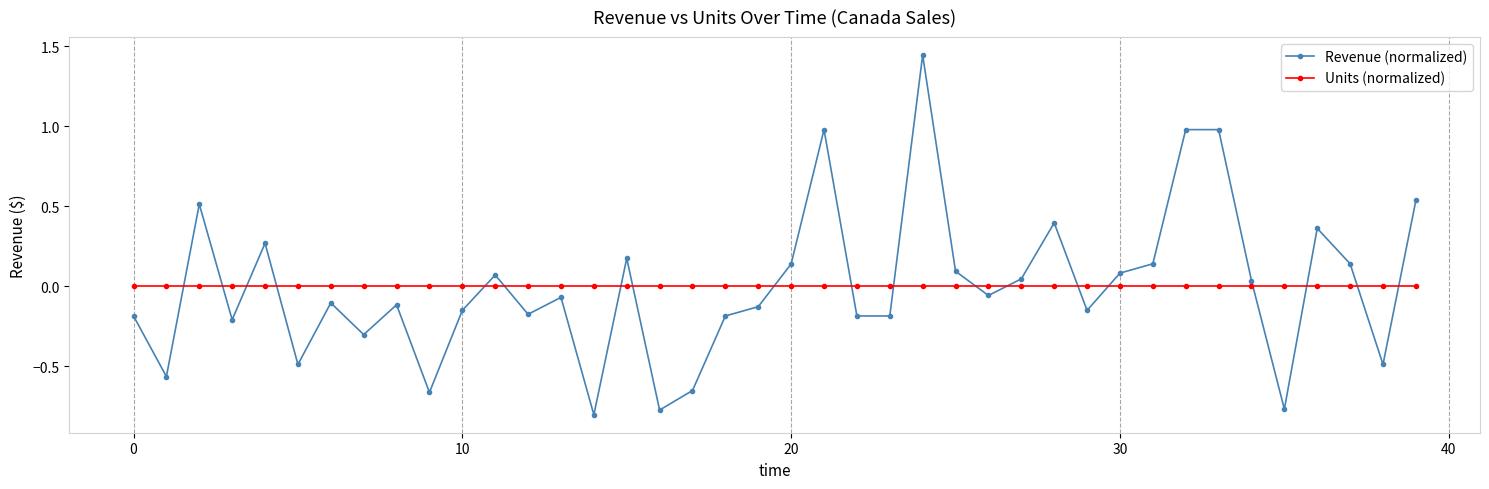

What is the difference between the second highest and second lowest values in the Revenue (normalized) series?

1.8